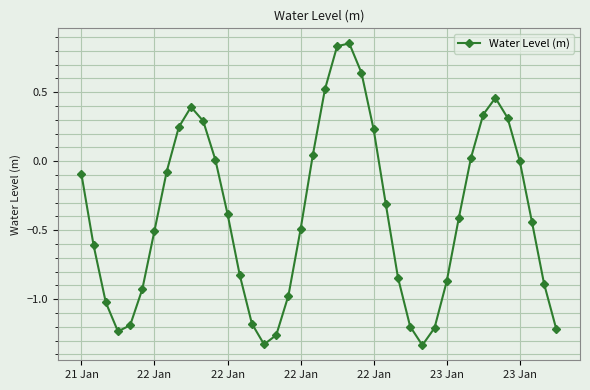

How many categories are shown in the chart?

40